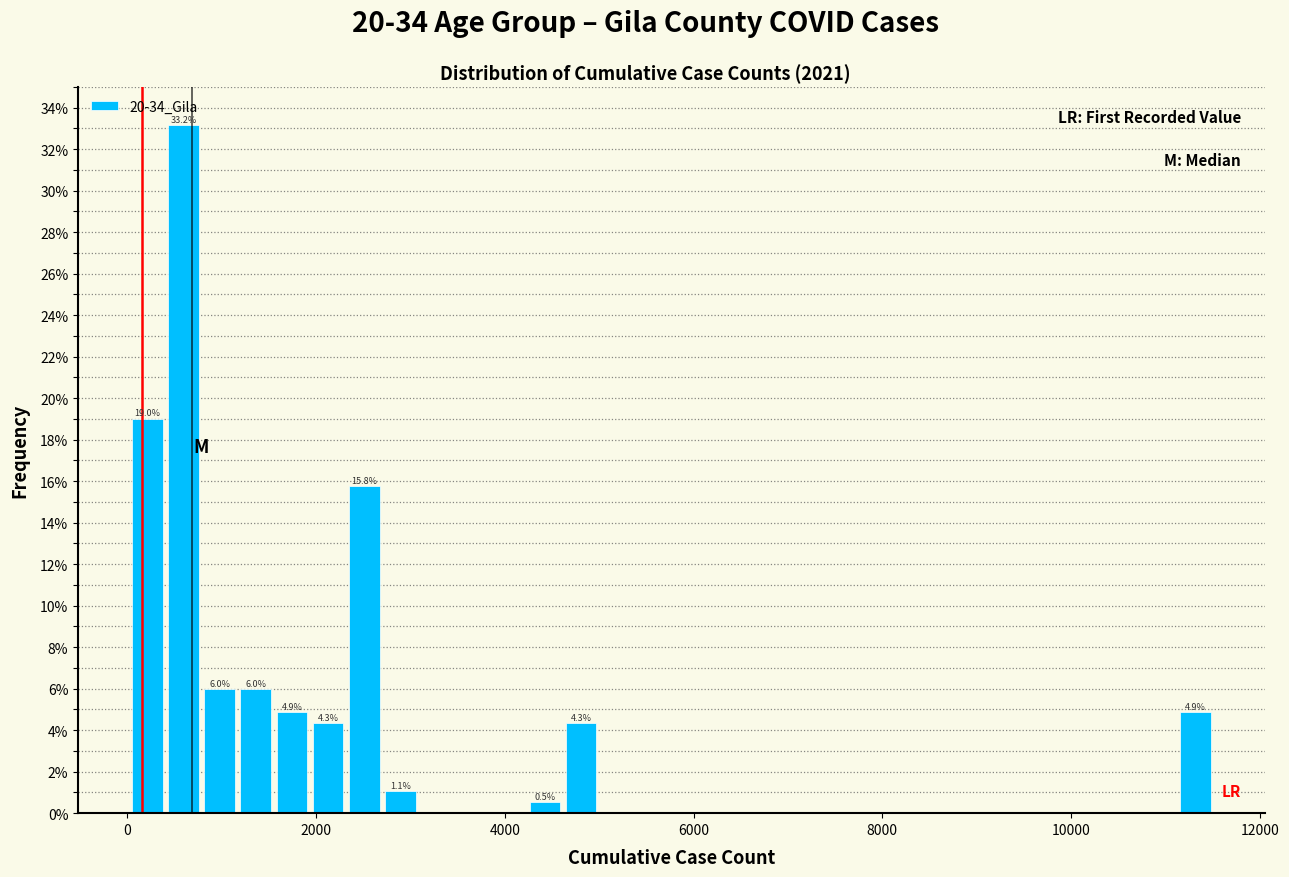

Around what value on the x-axis is the tallest bar? Give the approximate position of its centre, as read against the axis.

600